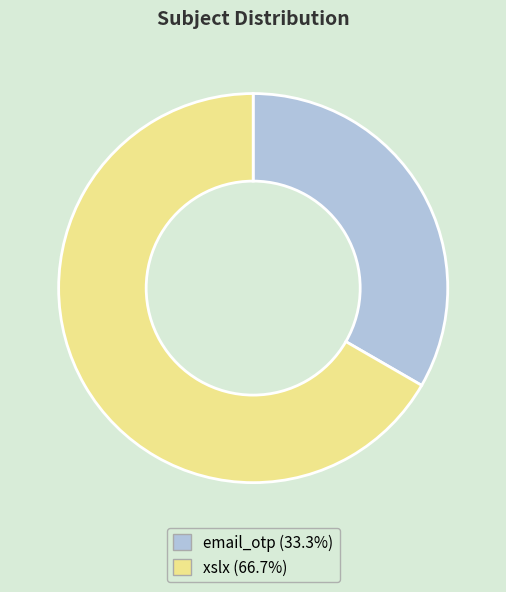

Rank the categories by value from highest to lowest.

xslx, email_otp